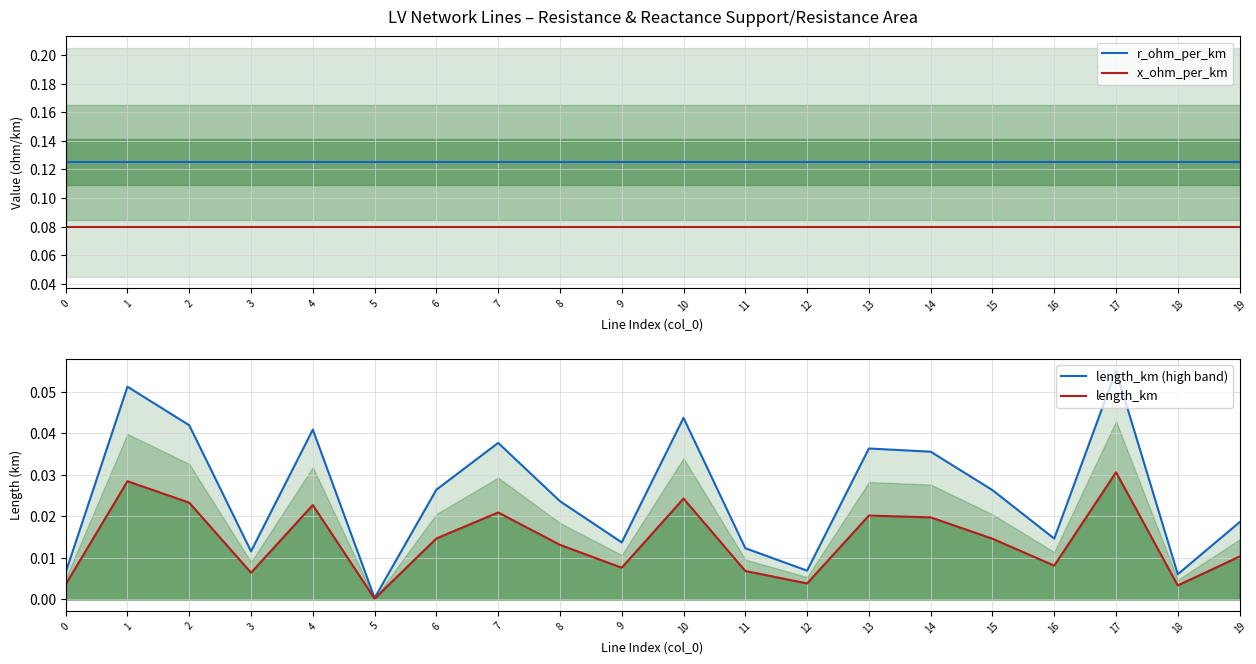

How many data points does each series have?

20